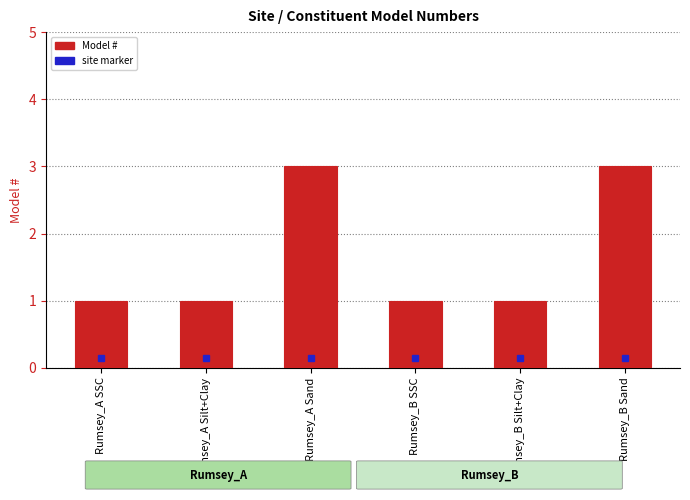

What is the greatest value displayed?

3